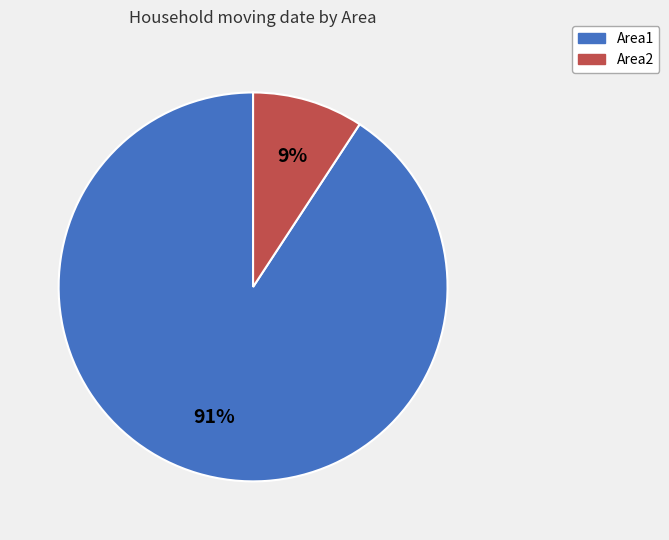

To the nearest percent, what is the difference between the largest and smallest slice percentages?

82%